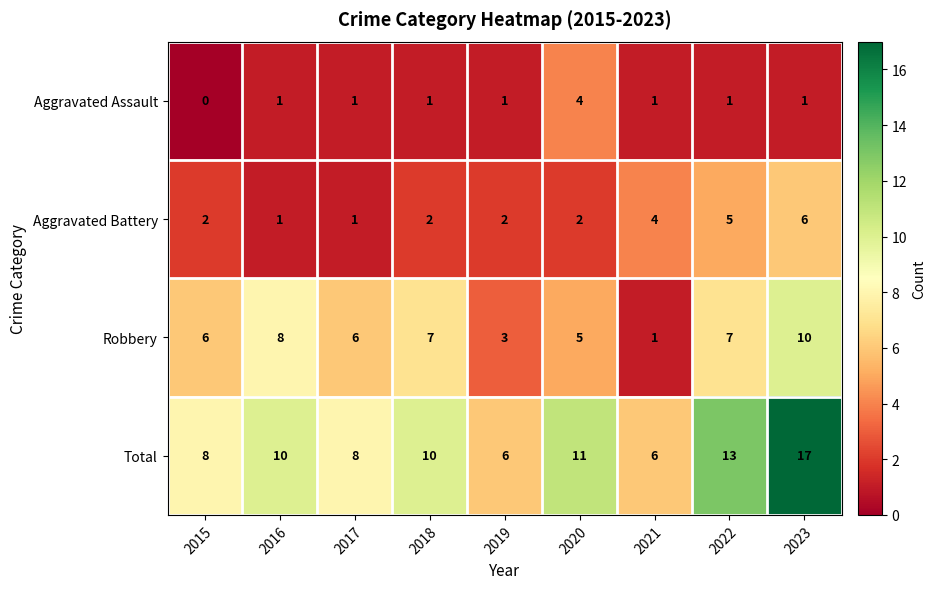

The Robbery series shows 7 at 2022. True or false?

True